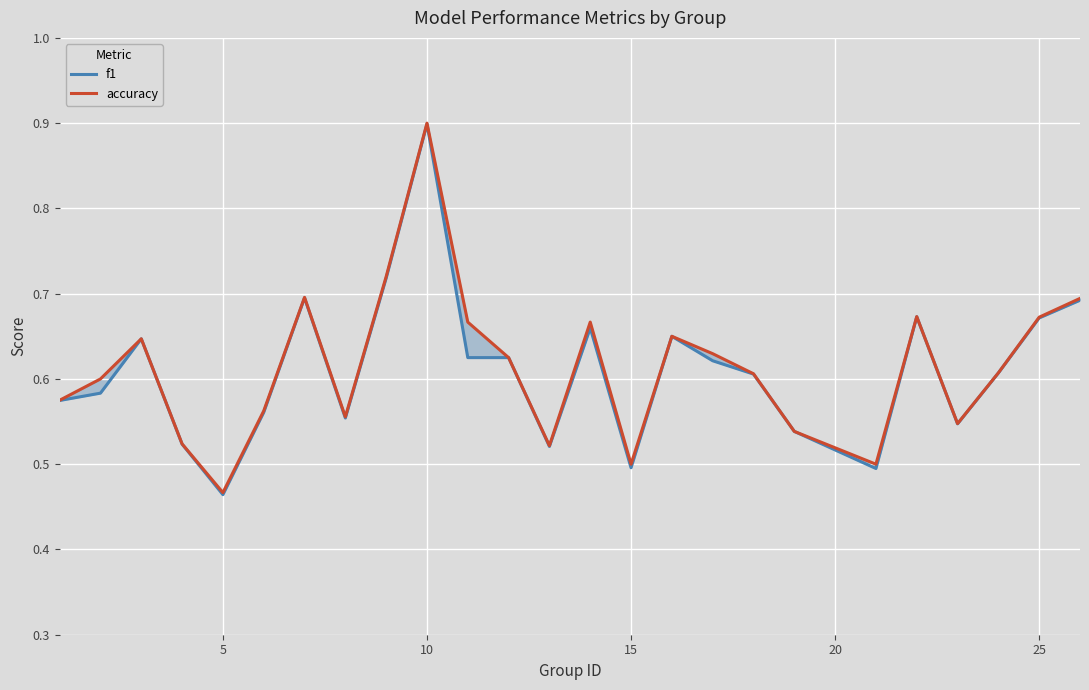

How many lines are shown in the chart?

2